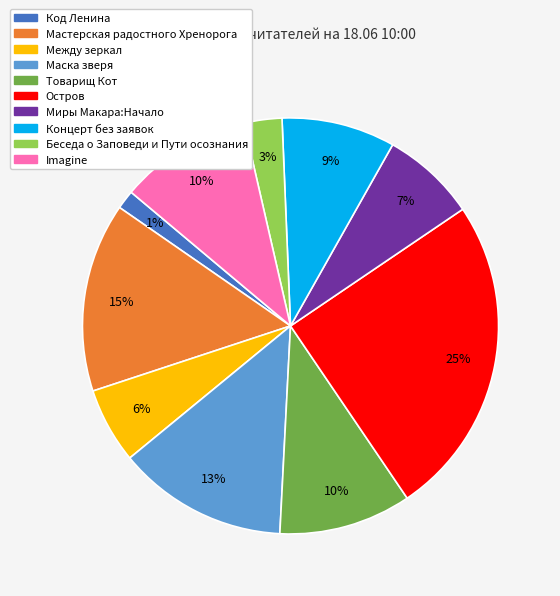

Approximately how many times larger is the value at Концерт без заявок compared to Между зеркал?

1.5